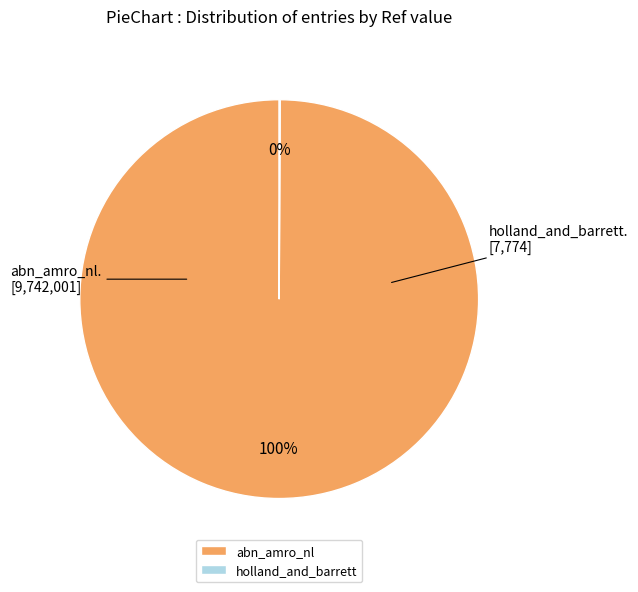

To the nearest percent, what is the difference between the largest and smallest slice percentages?

100%